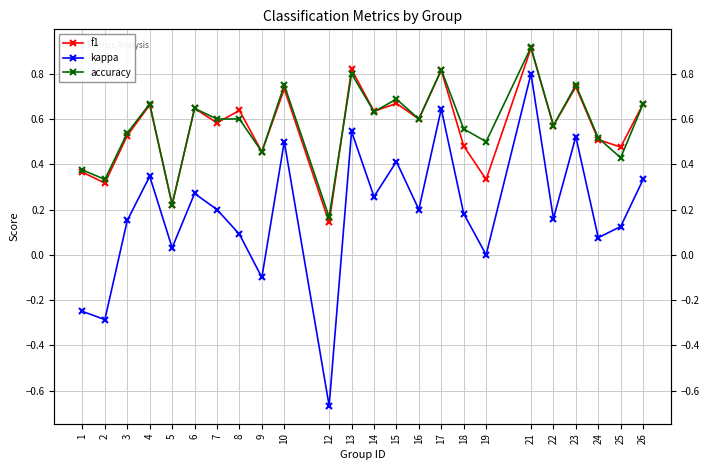

Rank the series by their maximum value, from lowest to highest.

kappa, f1, accuracy